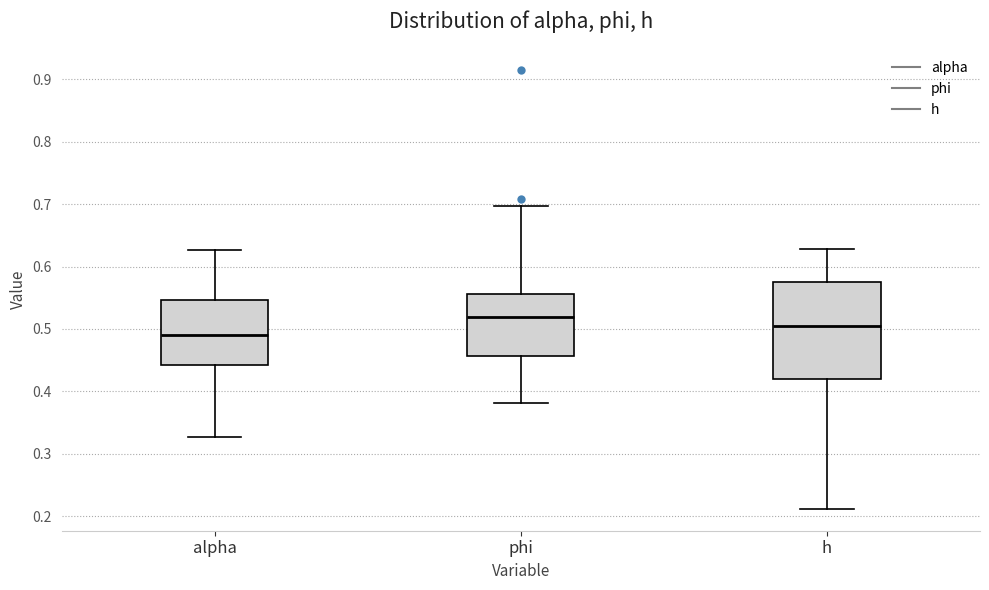

Which box has the lowest median line?

alpha